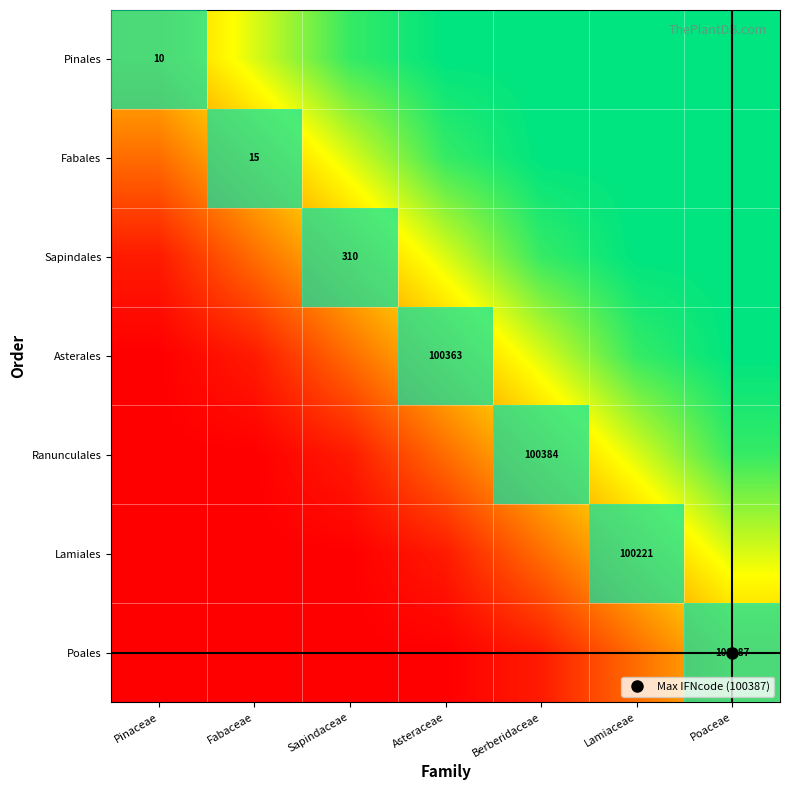

What is the difference between the highest and lowest values at Sapindaceae?

0.9